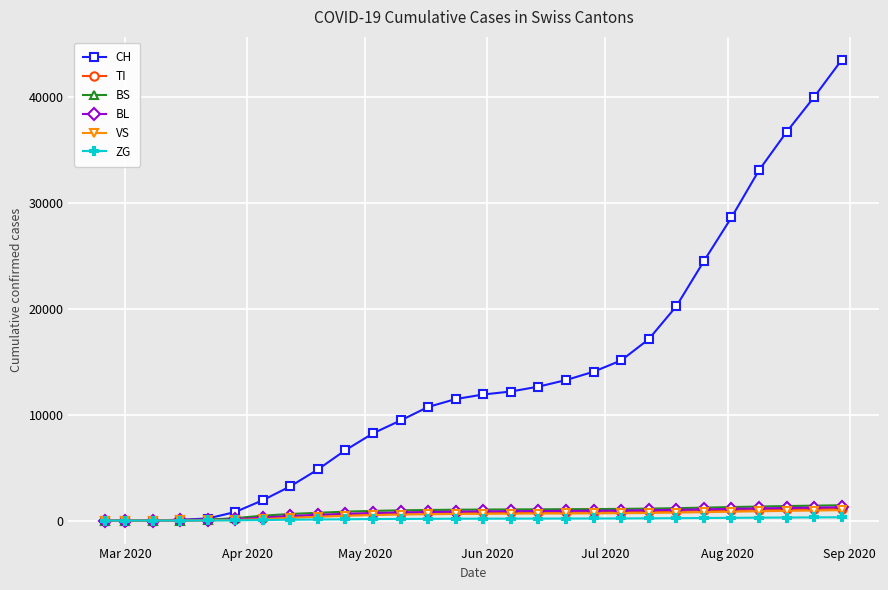

Is this an area chart (filled region under the line)?

No